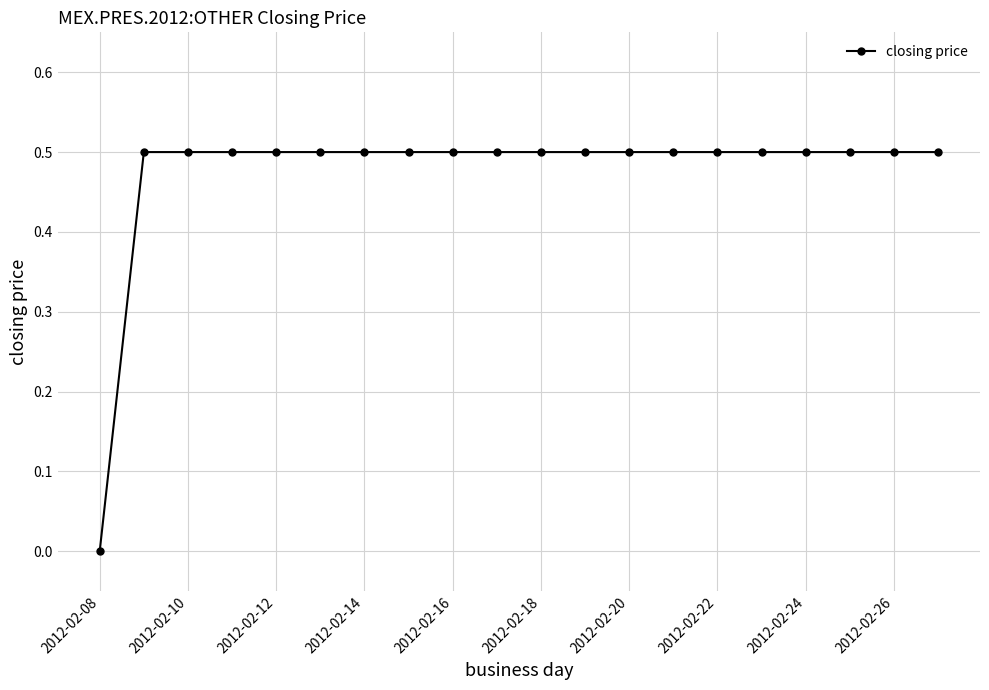

What is the value of the 11th point from the left?

0.5